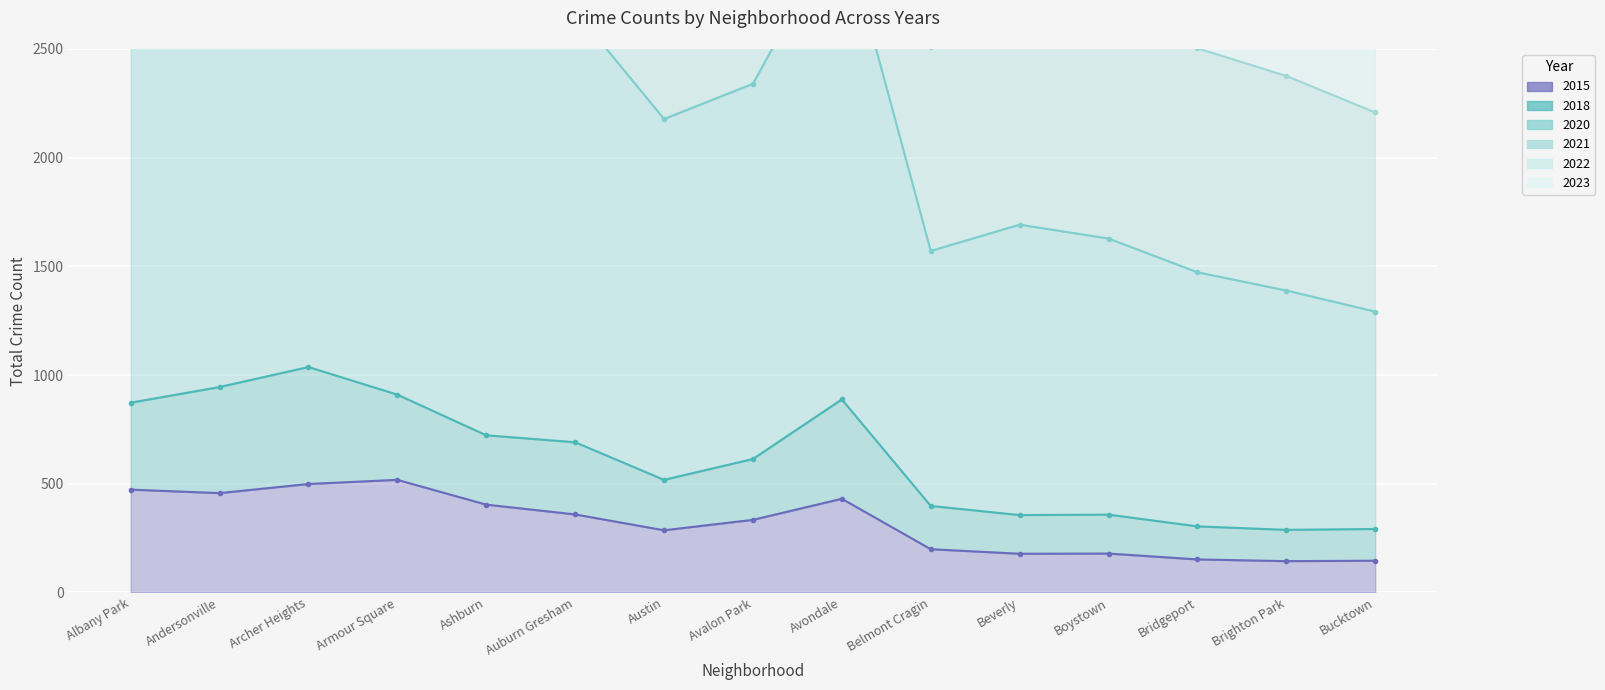

What is the difference between the maximum and minimum values in the 2022 series?

3740